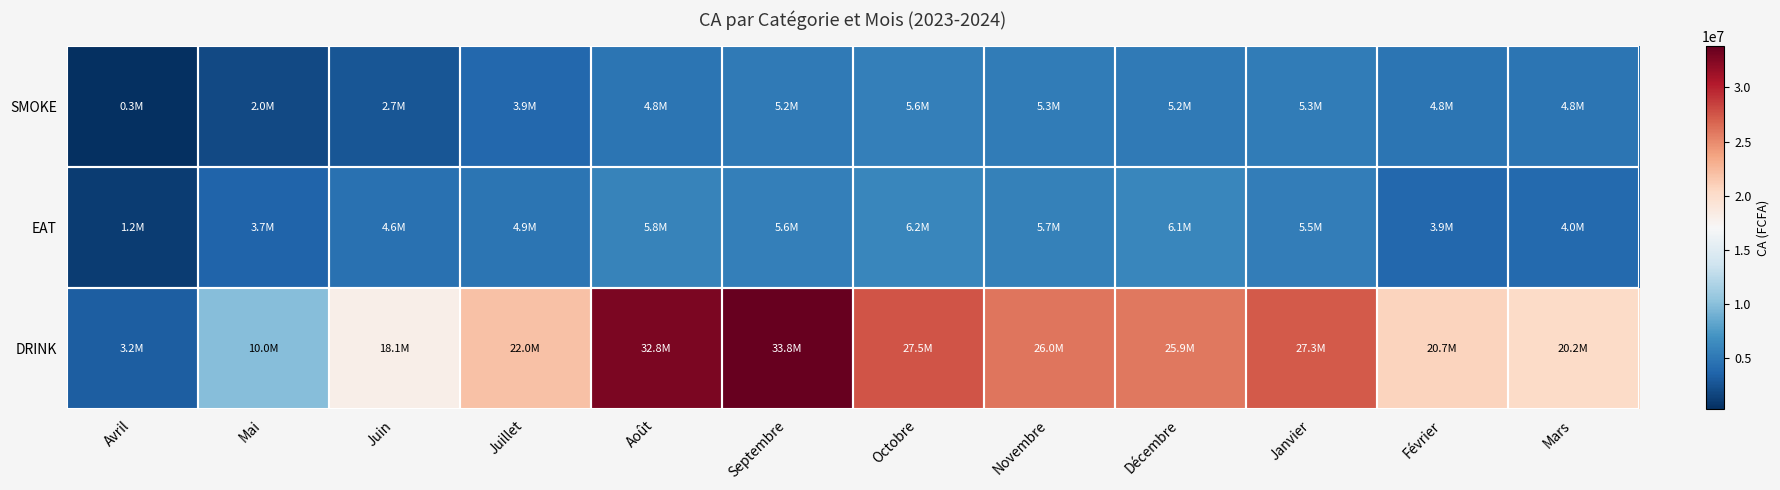

Which has a higher value, Août or Avril?

Août